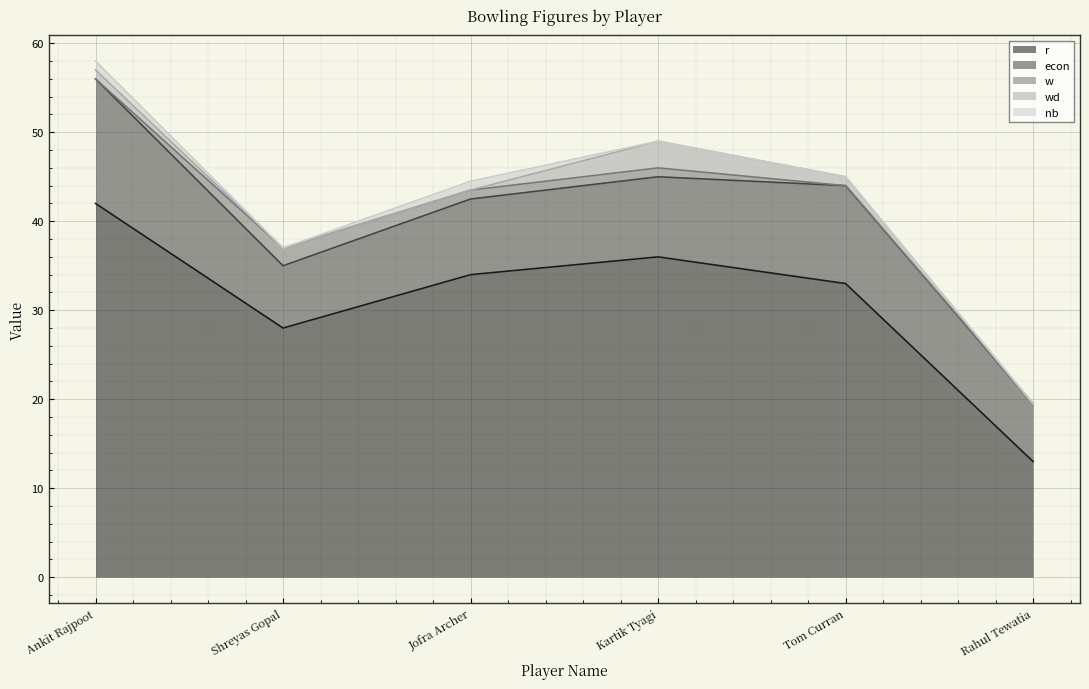

The w series shows 0.0 at Rahul Tewatia. True or false?

True